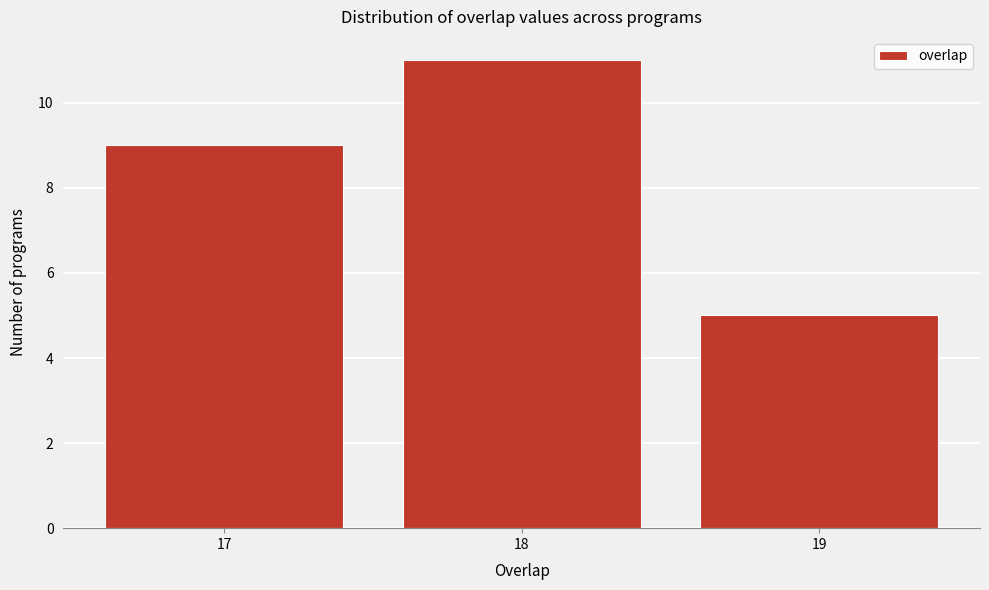

Reading left to right, list every bar in this chart as the range it spans on the x-axis followed by its height. The values are not printed on the chart, so give them approximately, as read against the axis.

16.5 to 17.5: 9
17.5 to 18.5: 11
18.5 to 19.5: 5